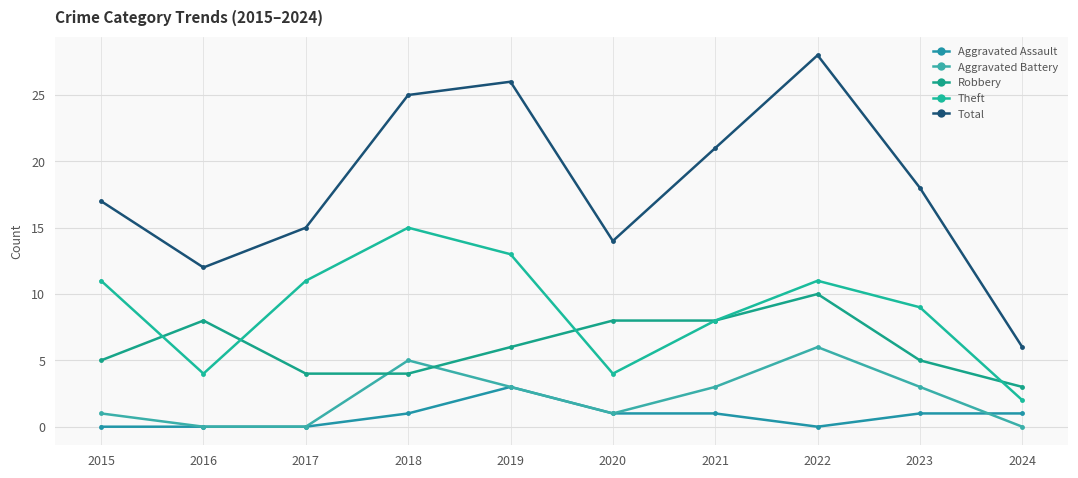

Reading left to right, list all the values displayed in this chart.

Aggravated Assault: 2015=0	2016=0	2017=0	2018=1	2019=3	2020=1	2021=1	2022=0	2023=1	2024=1
Aggravated Battery: 2015=1	2016=0	2017=0	2018=5	2019=3	2020=1	2021=3	2022=6	2023=3	2024=0
Robbery: 2015=5	2016=8	2017=4	2018=4	2019=6	2020=8	2021=8	2022=10	2023=5	2024=3
Theft: 2015=11	2016=4	2017=11	2018=15	2019=13	2020=4	2021=8	2022=11	2023=9	2024=2
Total: 2015=17	2016=12	2017=15	2018=25	2019=26	2020=14	2021=21	2022=28	2023=18	2024=6